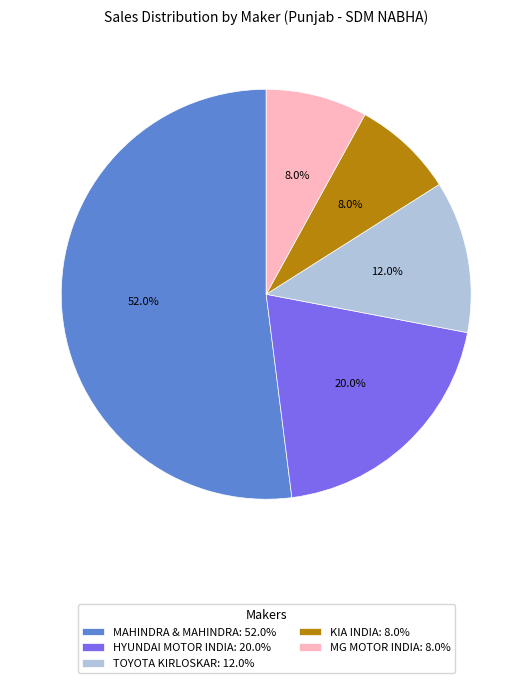

Is there a majority slice in this chart?

Yes